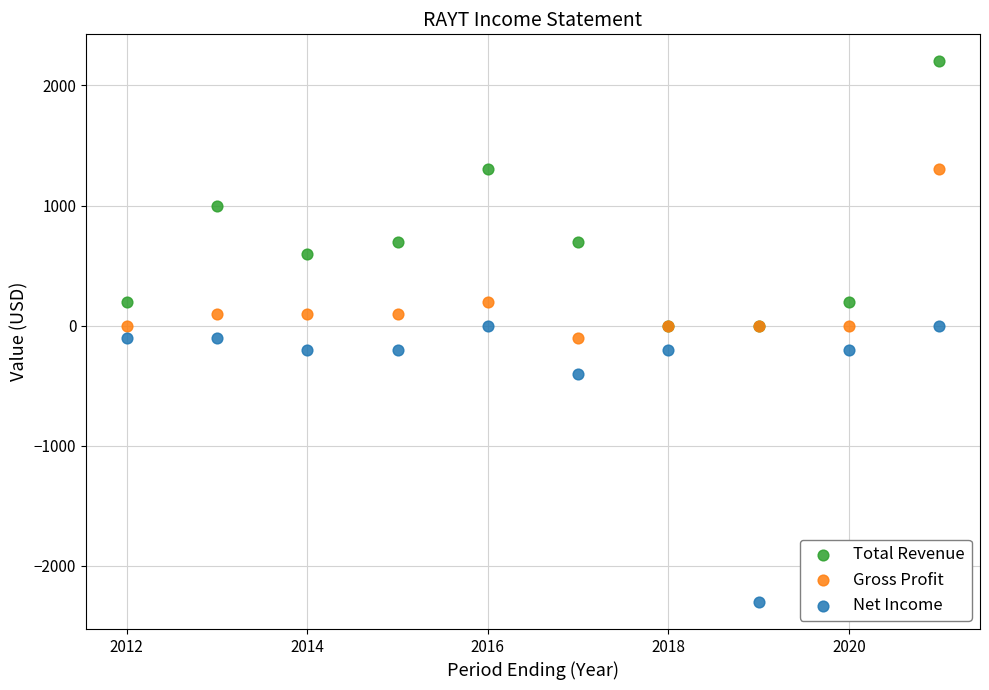

In the Net Income series, what Y value is closest to -1150?

-400